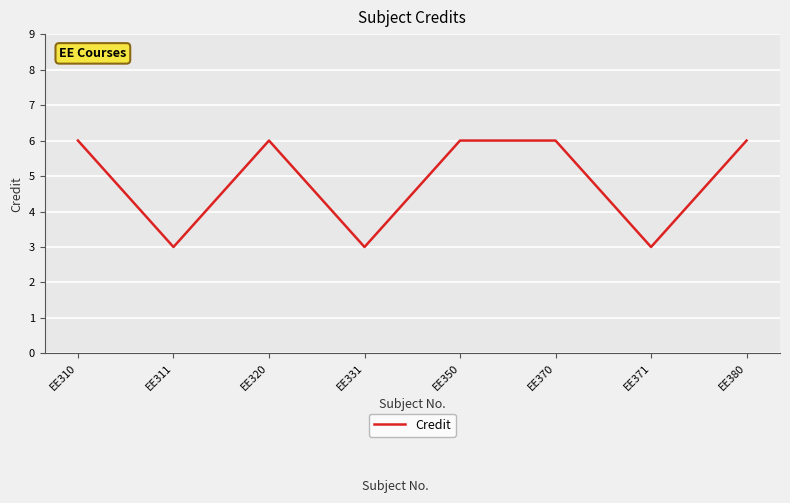

Which has a higher value, EE331 or EE370?

EE370